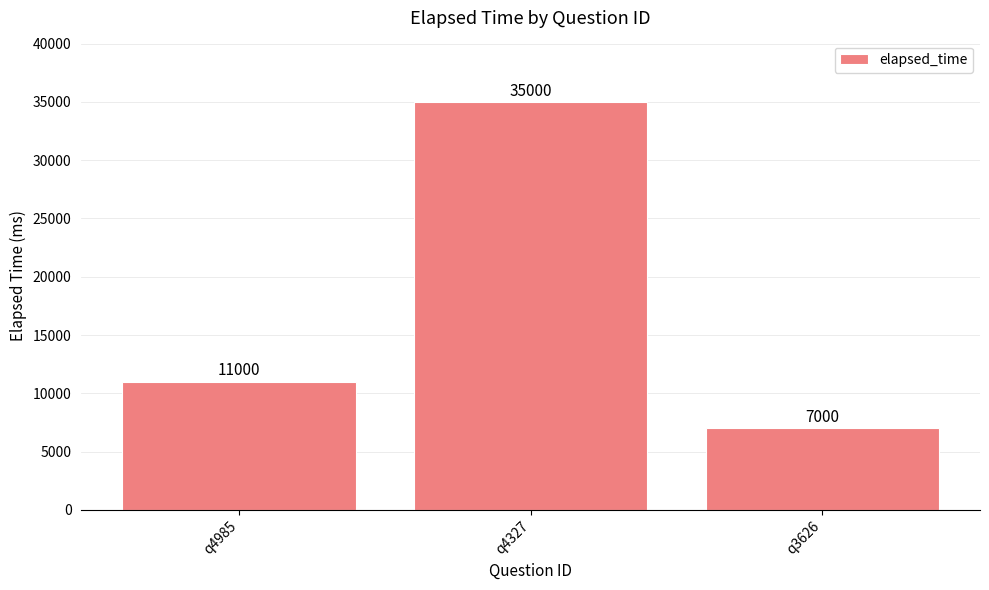

Reading left to right, list all the values displayed in this chart.

q4985=11000	q4327=35000	q3626=7000